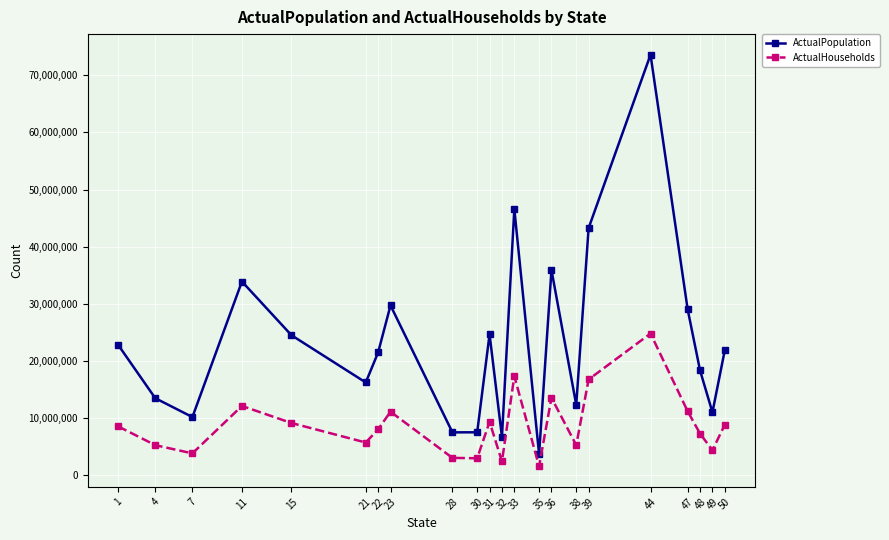

What are all the series names shown in the legend?

ActualPopulation, ActualHouseholds